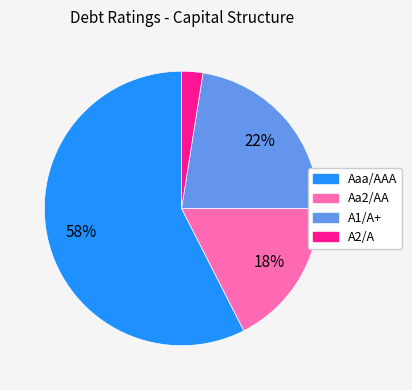

Which has a higher value, A1/A+ or Aaa/AAA?

Aaa/AAA